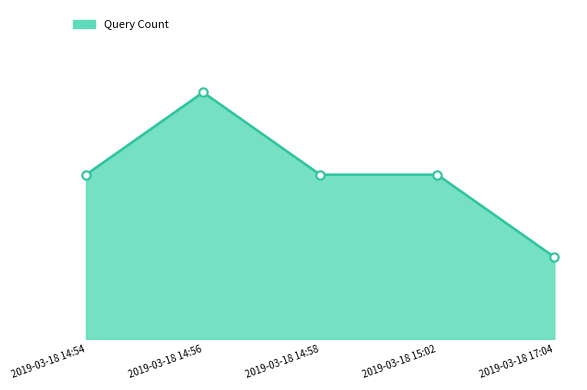

Reading left to right, list all the values displayed in this chart.

2019-03-18 14:54=2	2019-03-18 14:56=3	2019-03-18 14:58=2	2019-03-18 15:02=2	2019-03-18 17:04=1